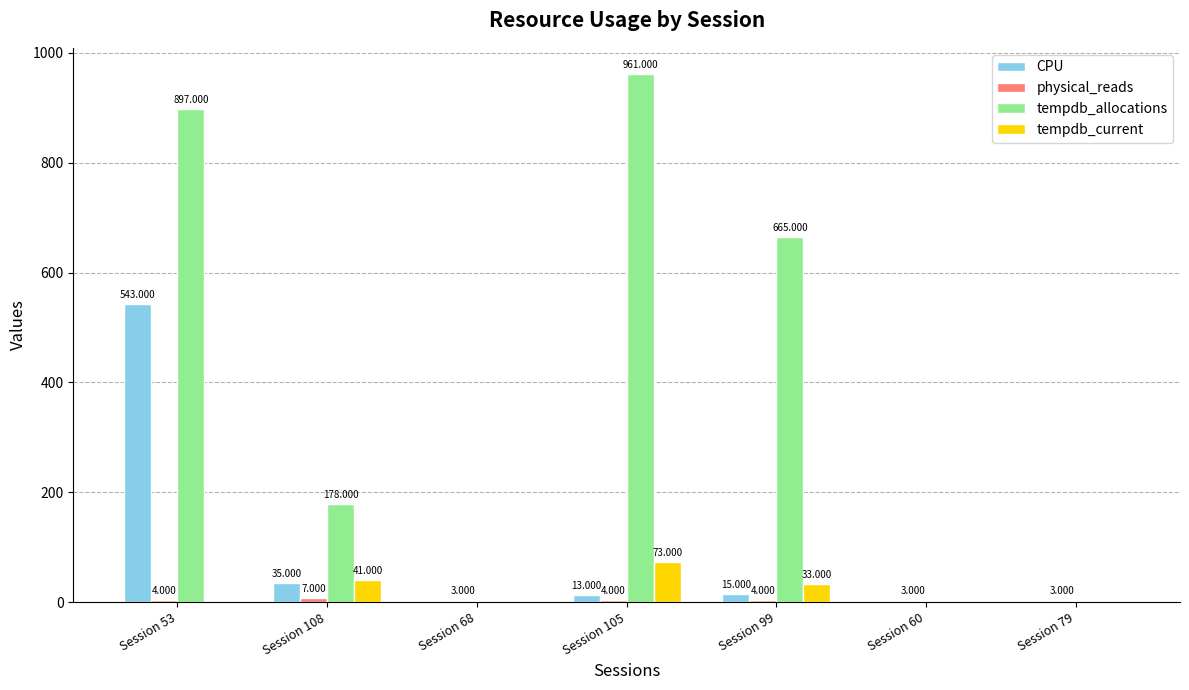

Which series changed the most between Session 53 and Session 79?

tempdb_allocations